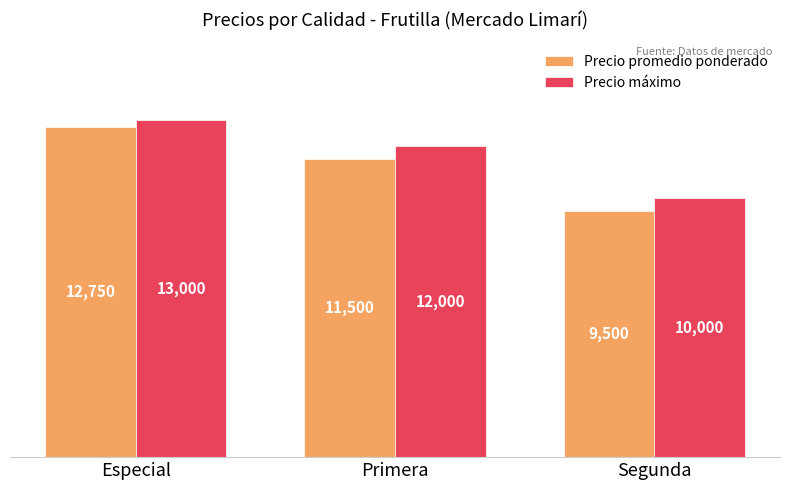

How many bars are there in total?

6